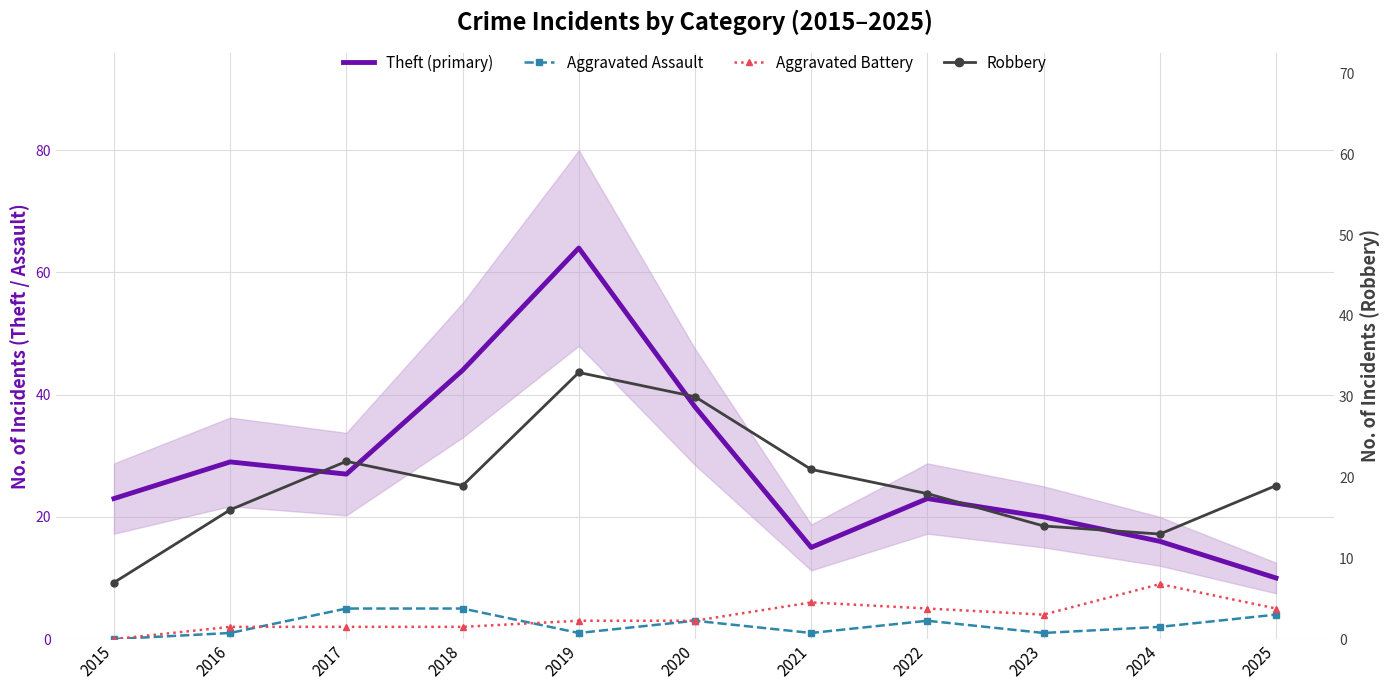

Between which two adjacent categories do Aggravated Battery and Aggravated Assault first intersect?

2016 and 2017